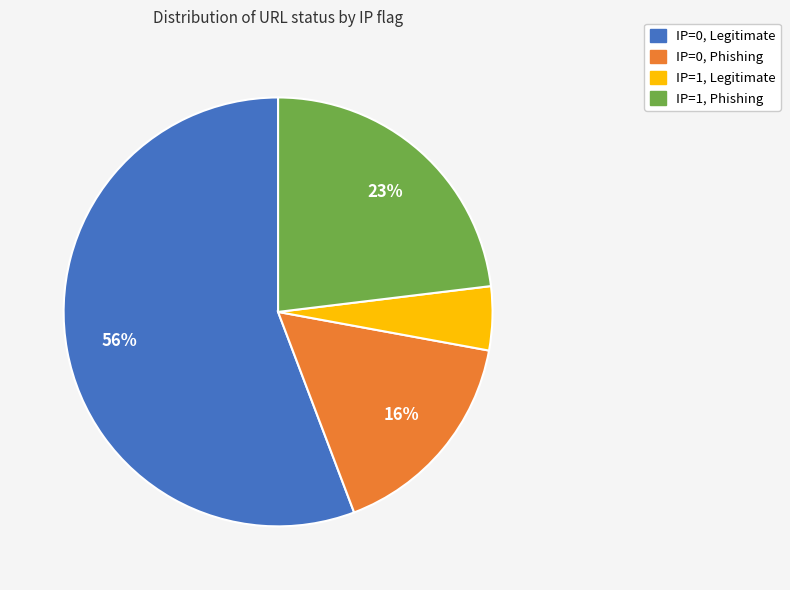

Does any single category account for the majority?

Yes